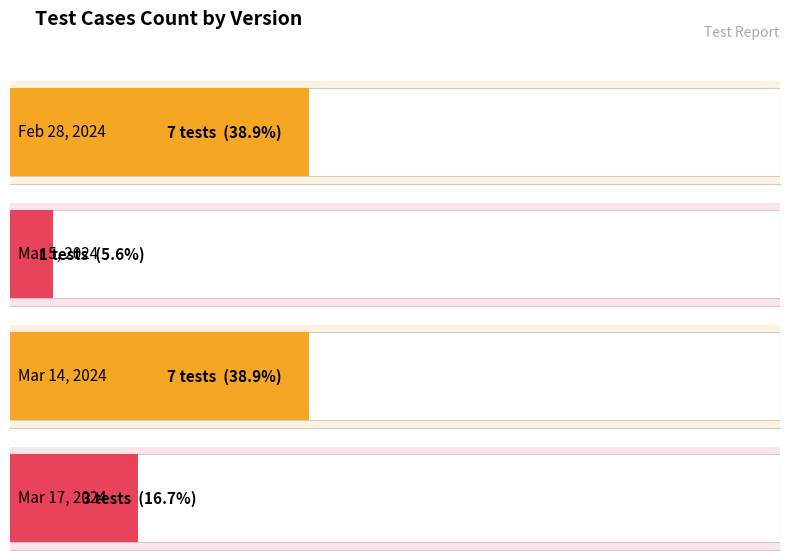

What is the sum of all values?

18